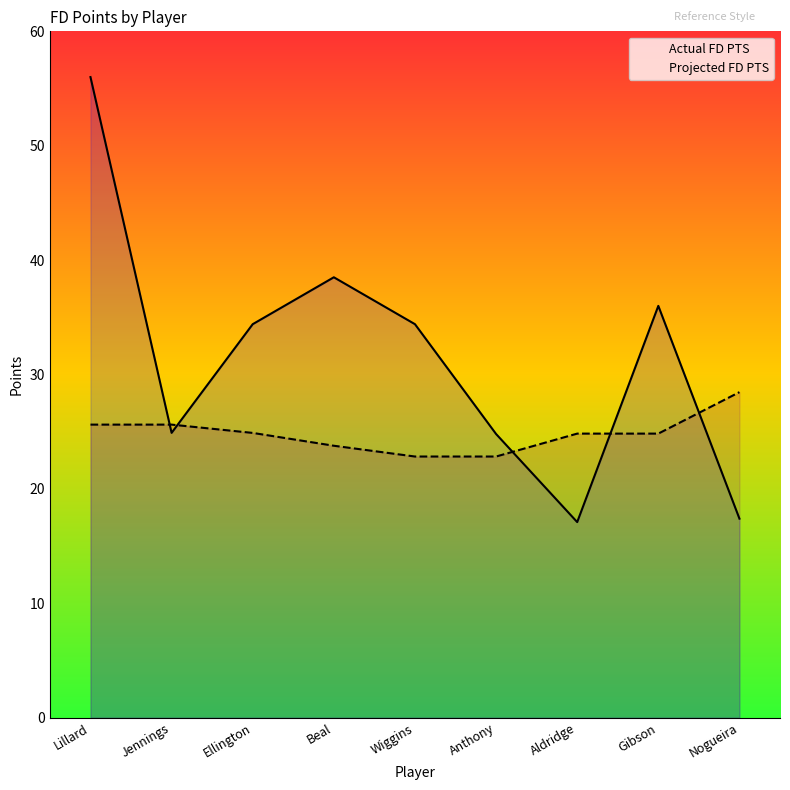

Reading left to right, transcribe all the data shown in this chart.

Actual FD PTS: 56.0	24.9	34.4	38.5	34.4	24.8	17.1	36.0	17.4
Projected FD PTS: 25.6	25.6	24.9	23.8	22.8	22.8	24.8	24.8	28.5